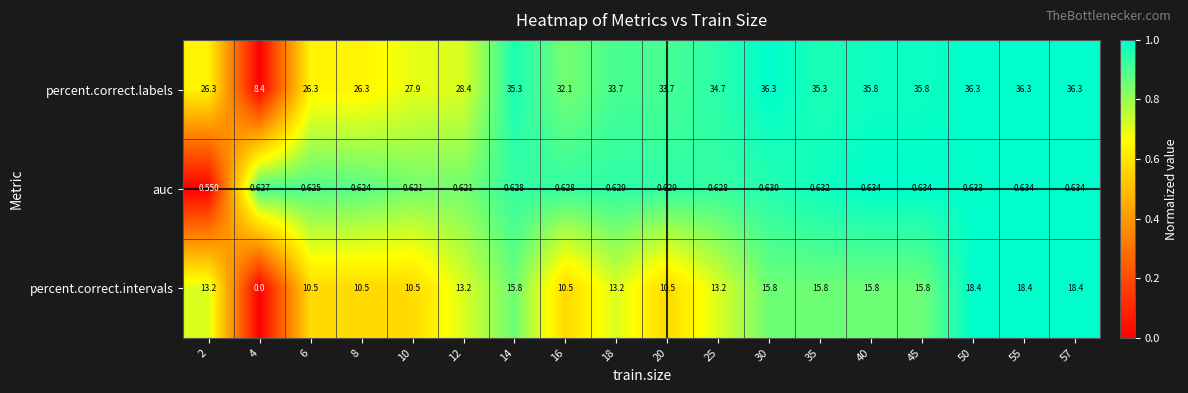

Which series has the widest spread of values?

percent.correct.labels